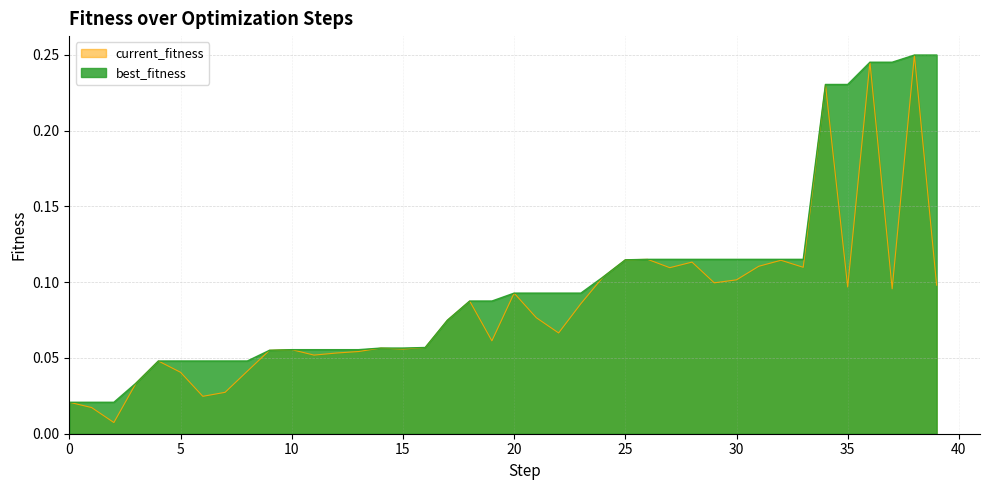

Is it true that best_fitness equals 0.2 at 20?

False